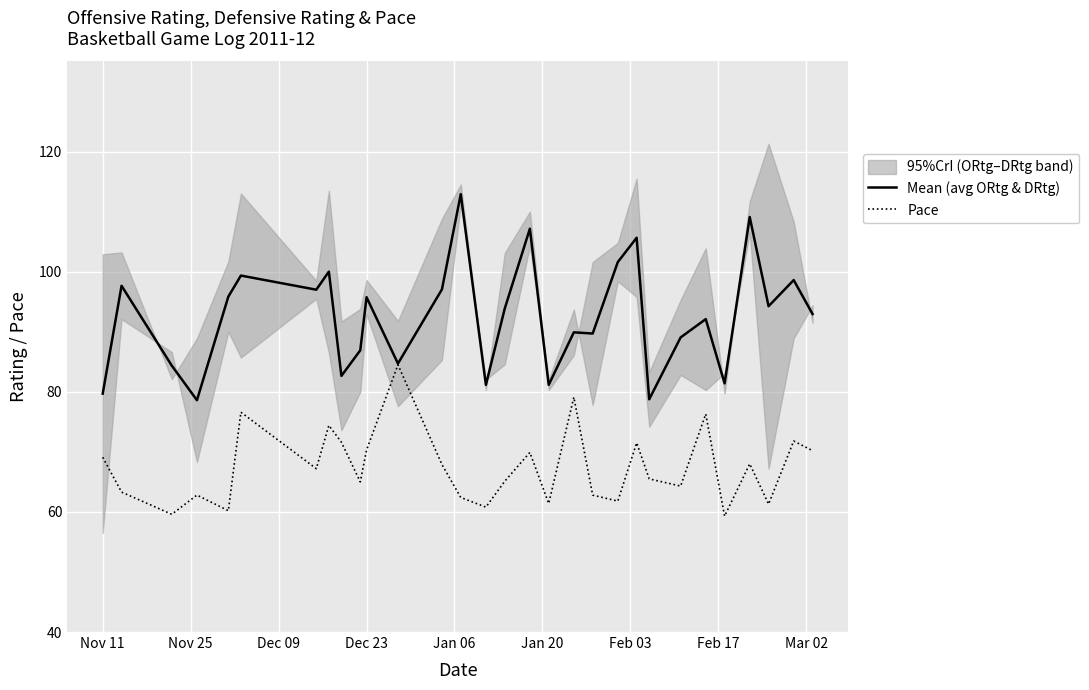

List the series in order of their overall mean, highest first.

Mean (avg ORtg & DRtg), Pace